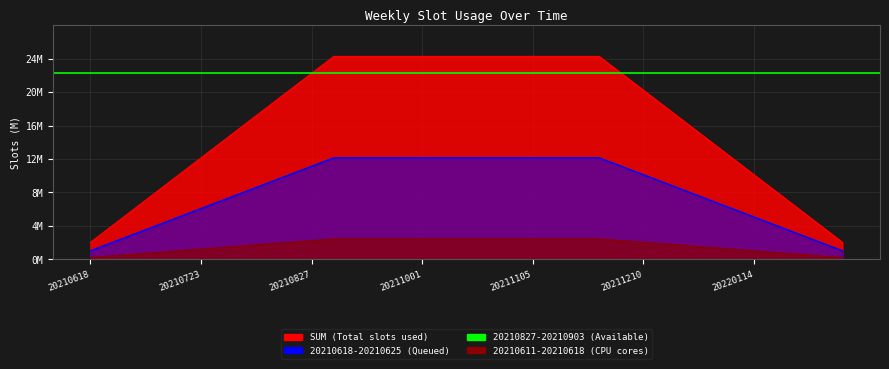

The chart shows a value of 3.0 at 20211217. True or false?

False